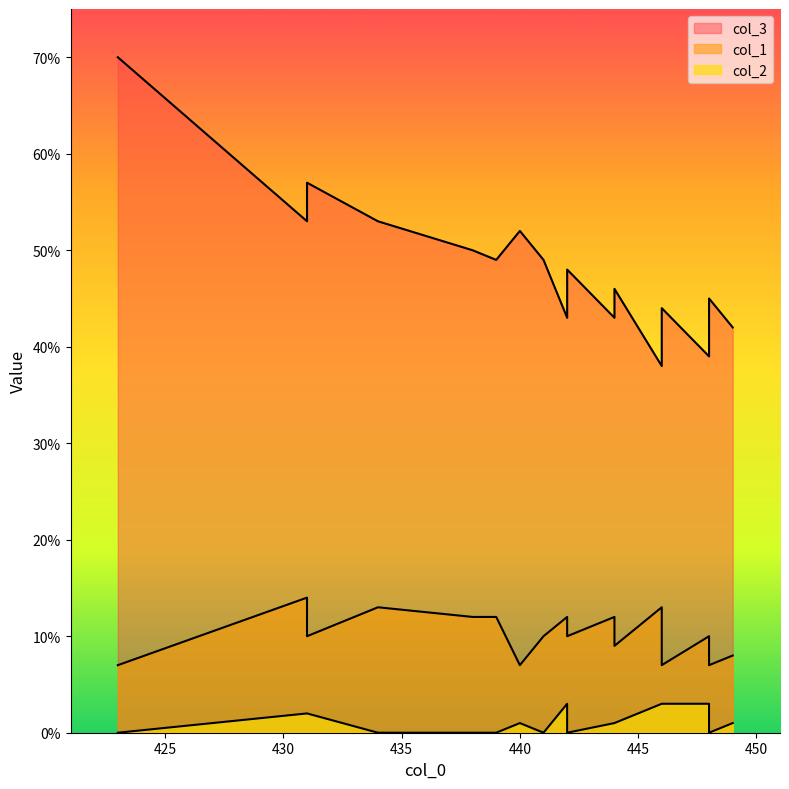

At which category does the chart reach its minimum across all series?

438